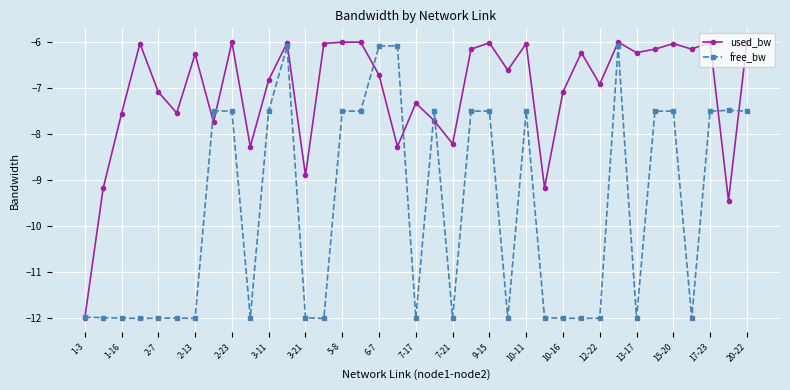

List the series in order of their overall mean, lowest first.

free_bw, used_bw